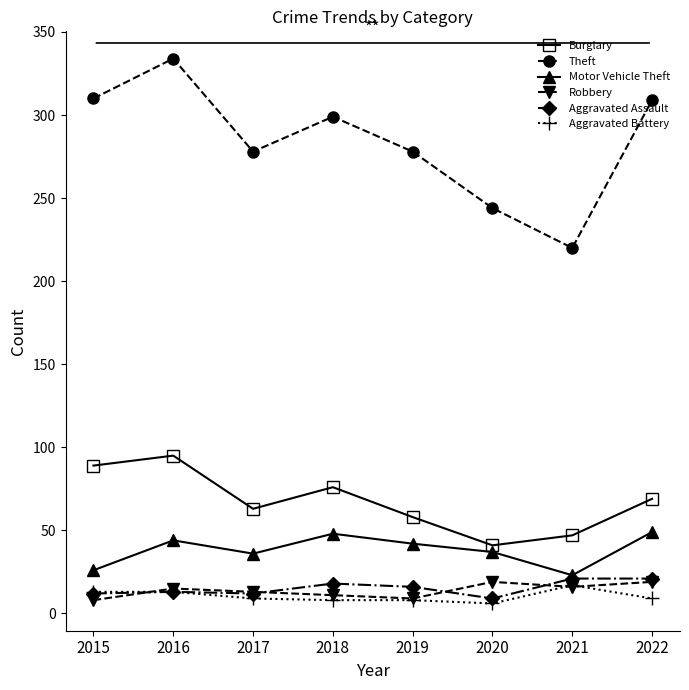

What is the highest value of the Burglary series?

95